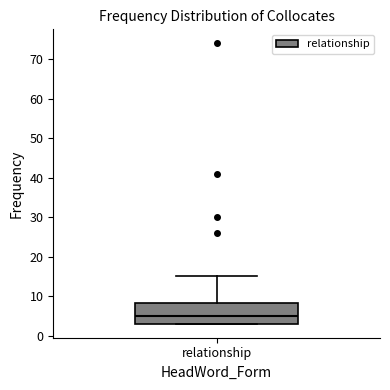

Transcribe this box plot: give where the median line is, the range the box spans, and where the two whiskers end, as read against the y-axis. The values are not printed on the chart, so give them approximately, as read against the axis.

median 5, box 3 to 8, whiskers 3 to 15